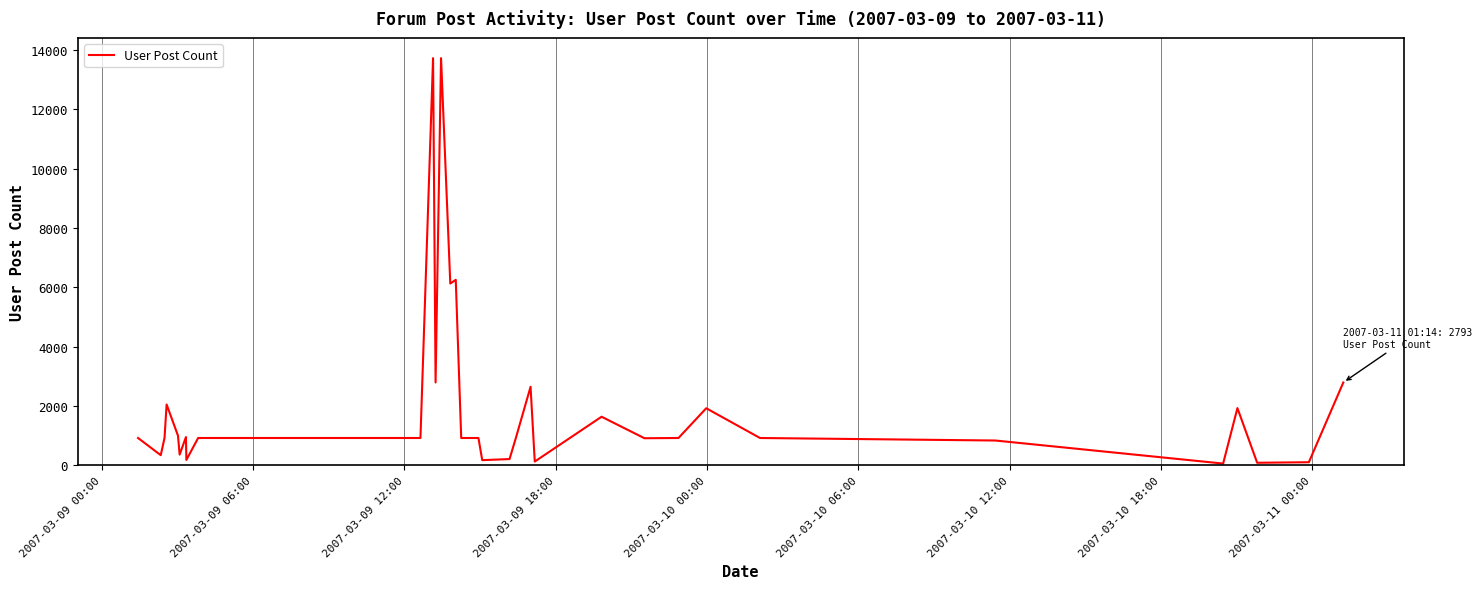

What is the maximum value shown in the chart?

13728